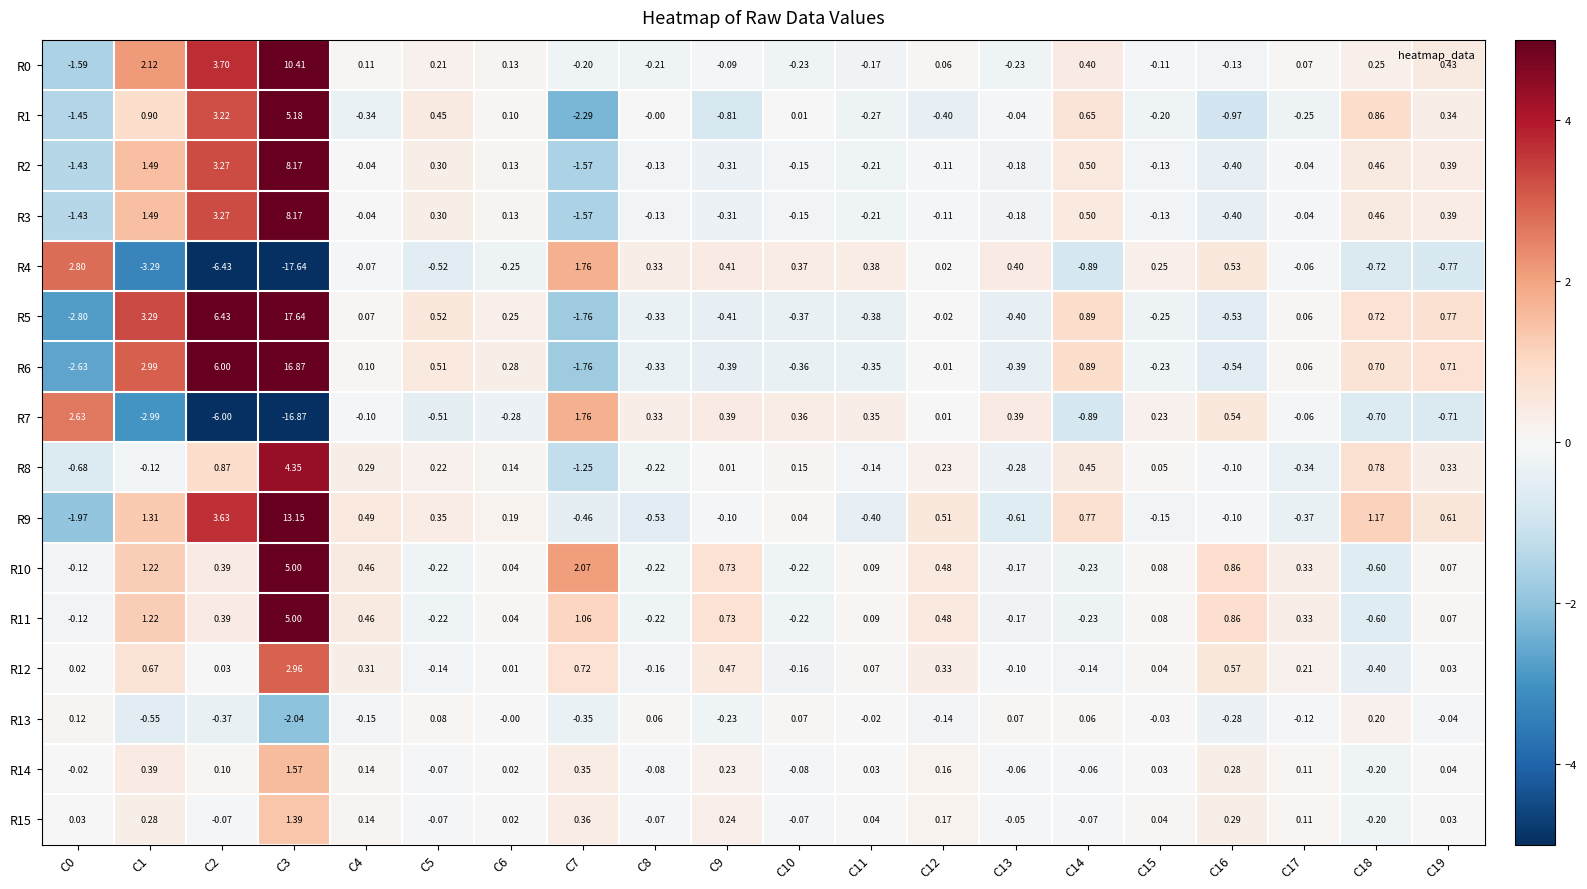

Is the value of R13 at C0 greater than the value of R9 at C3?

No